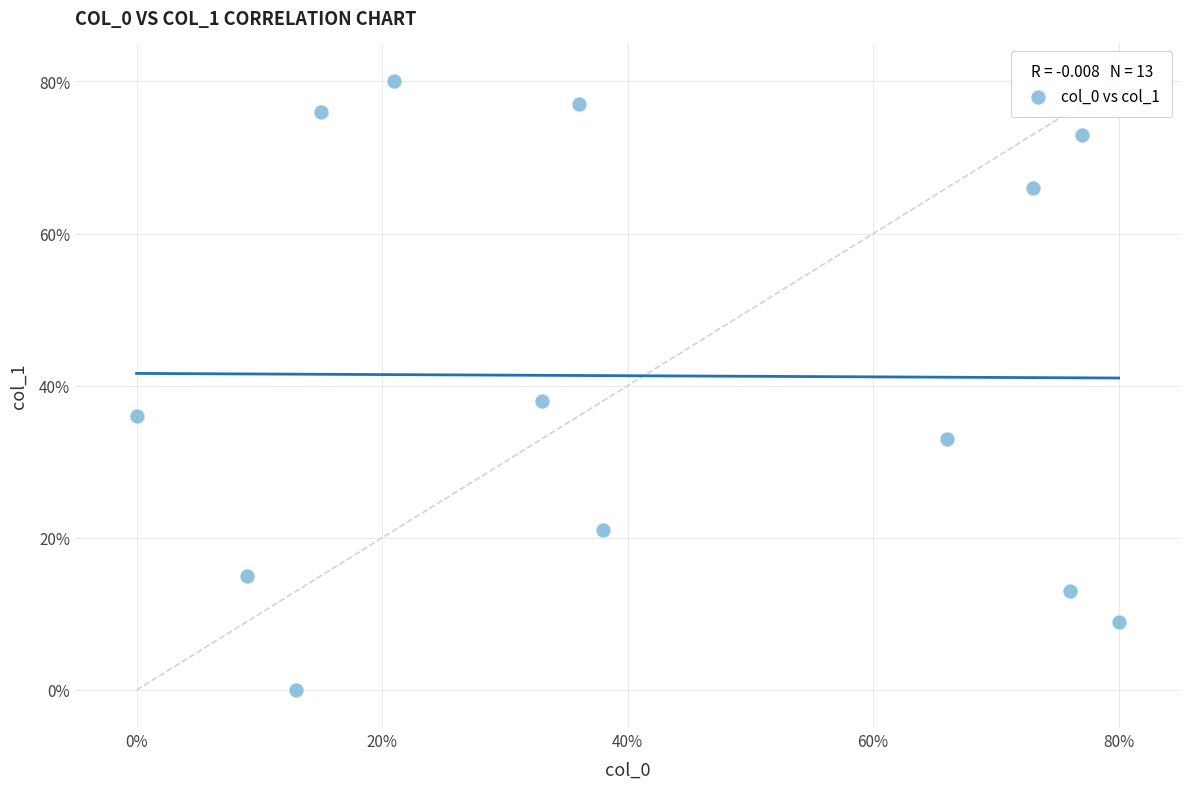

What Y value in the scatter plot is closest to 40?

38